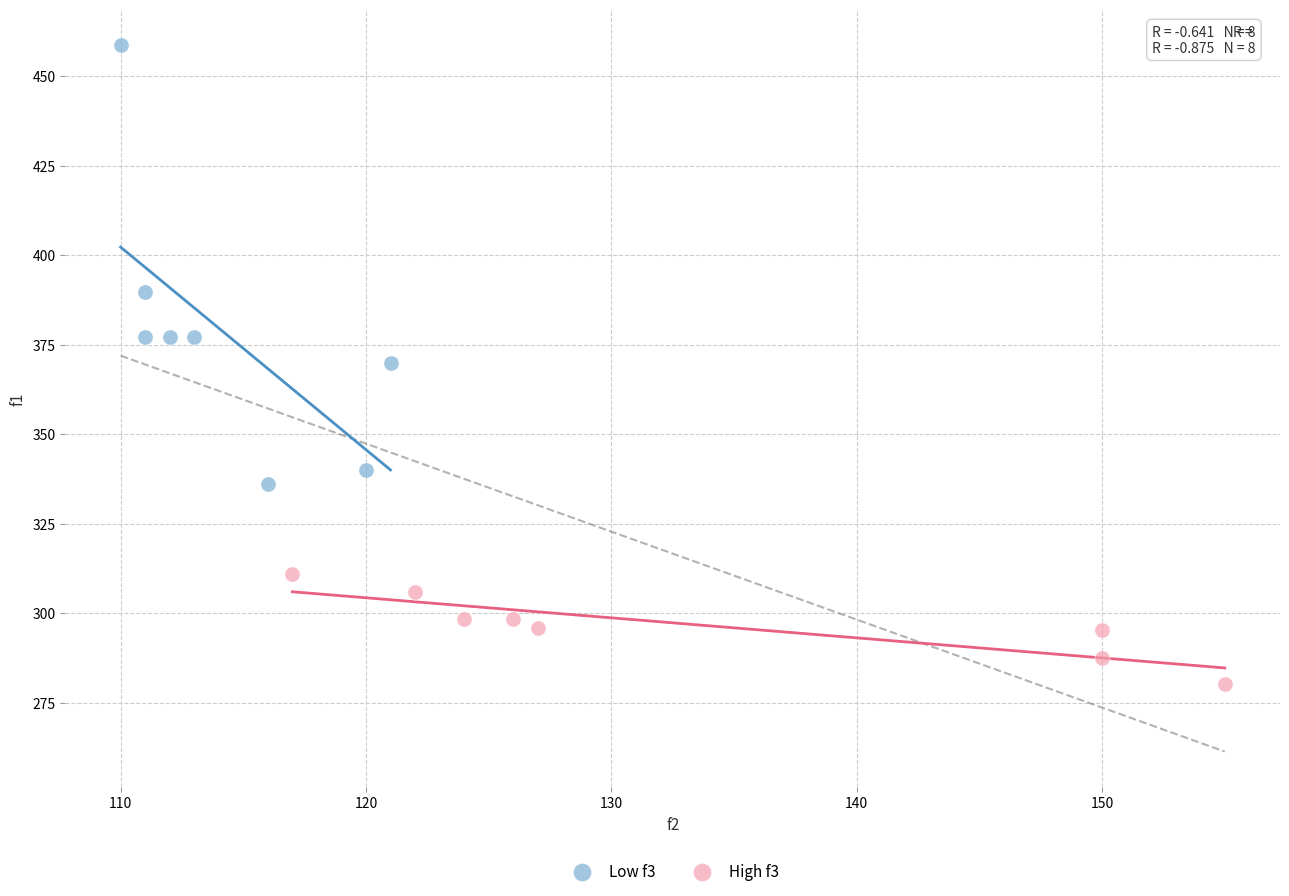

Which series contains the highest Y value?

Low f3